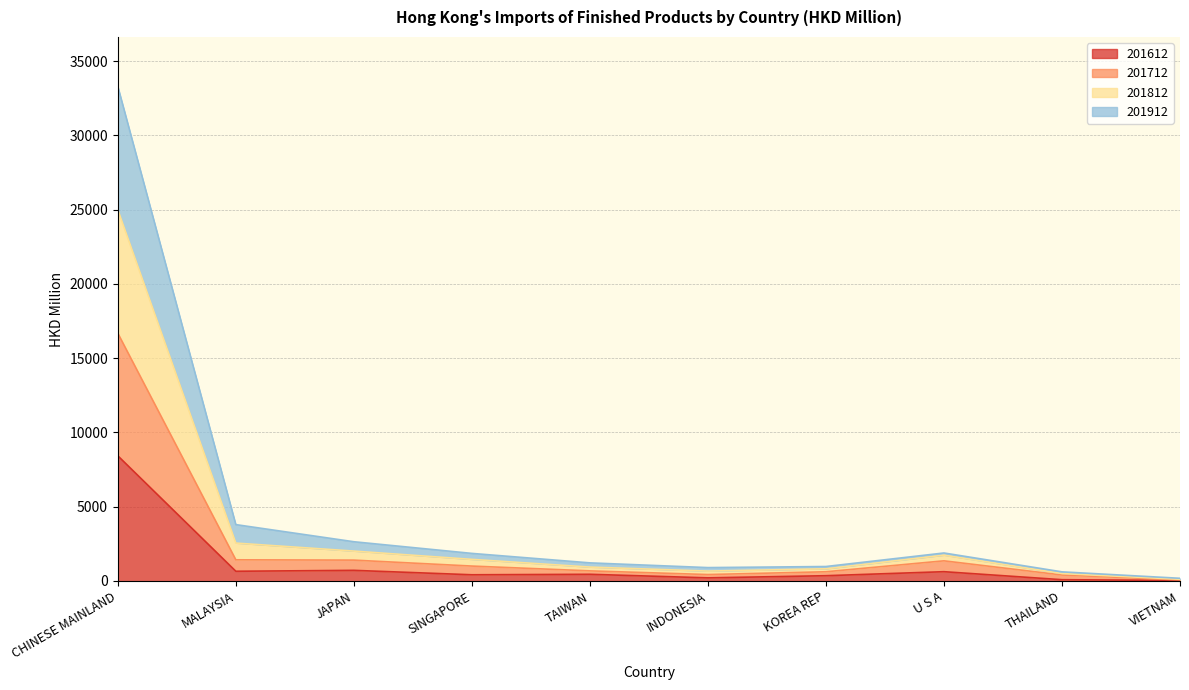

How many distinct data groups are displayed?

4